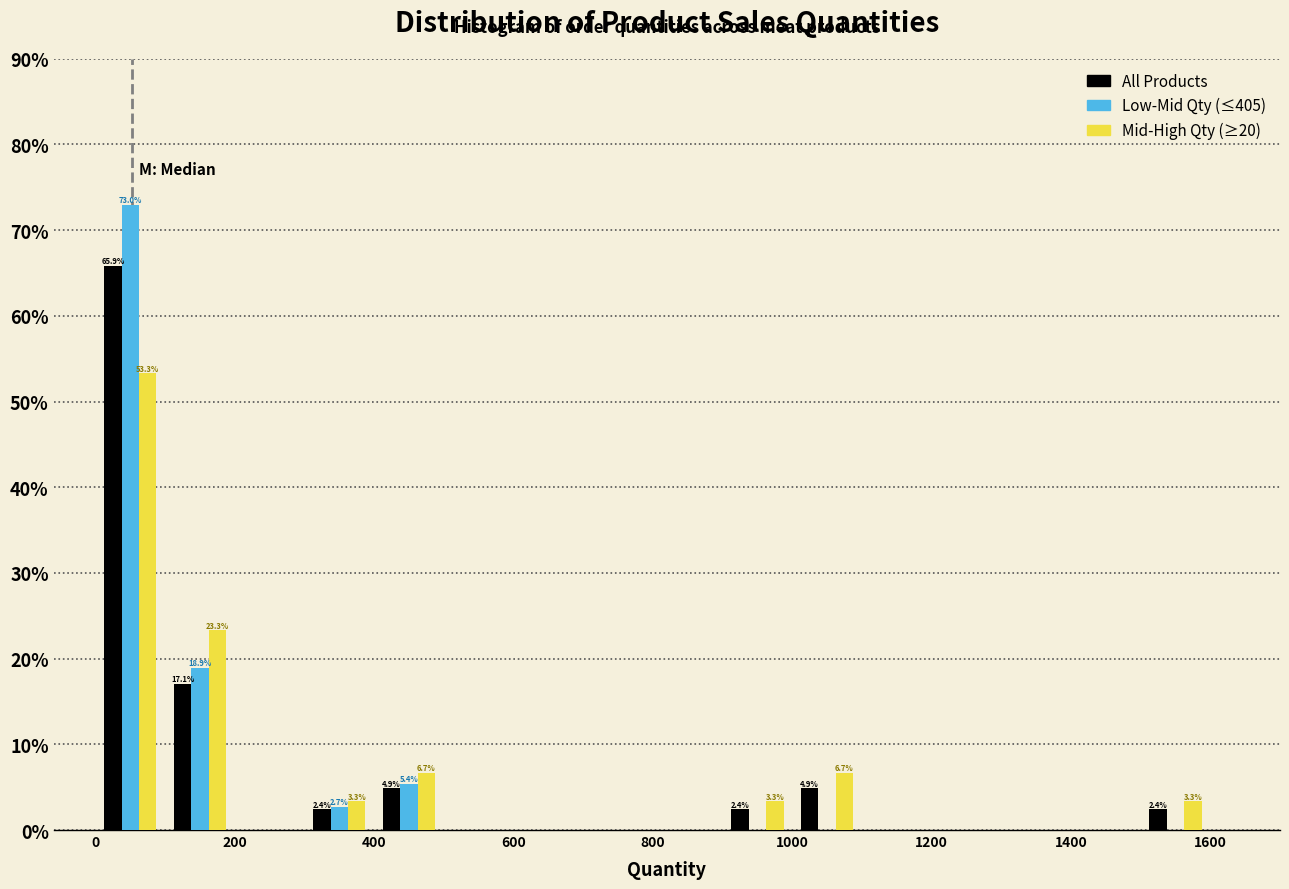

In the Low-Mid Qty (≤405) series, which range on the x-axis has the tallest bar?

0 to 100